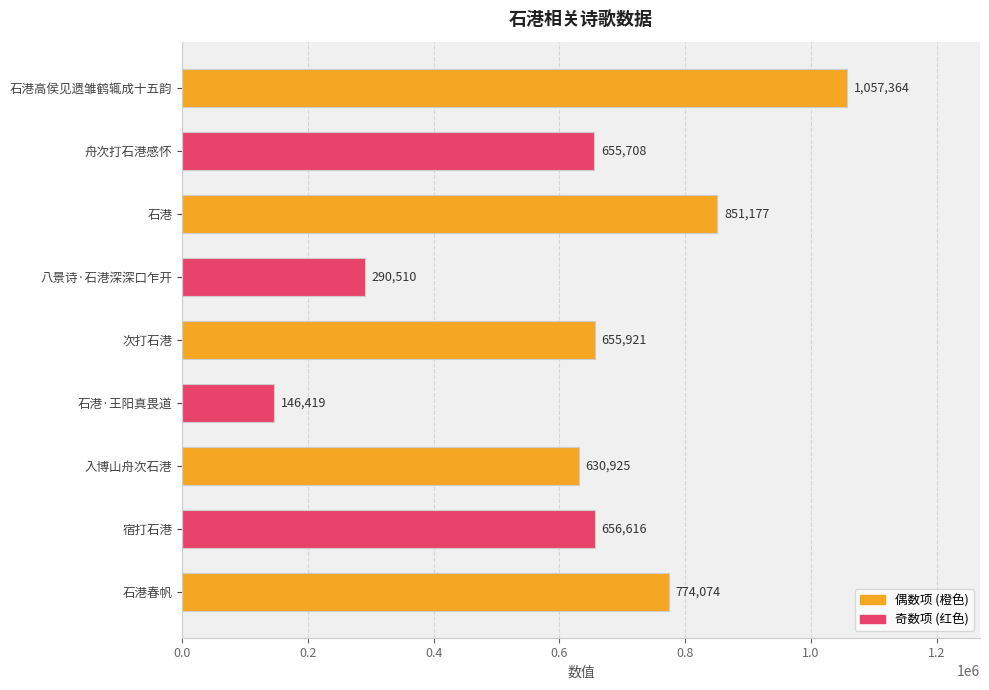

How many bars are there in total?

9